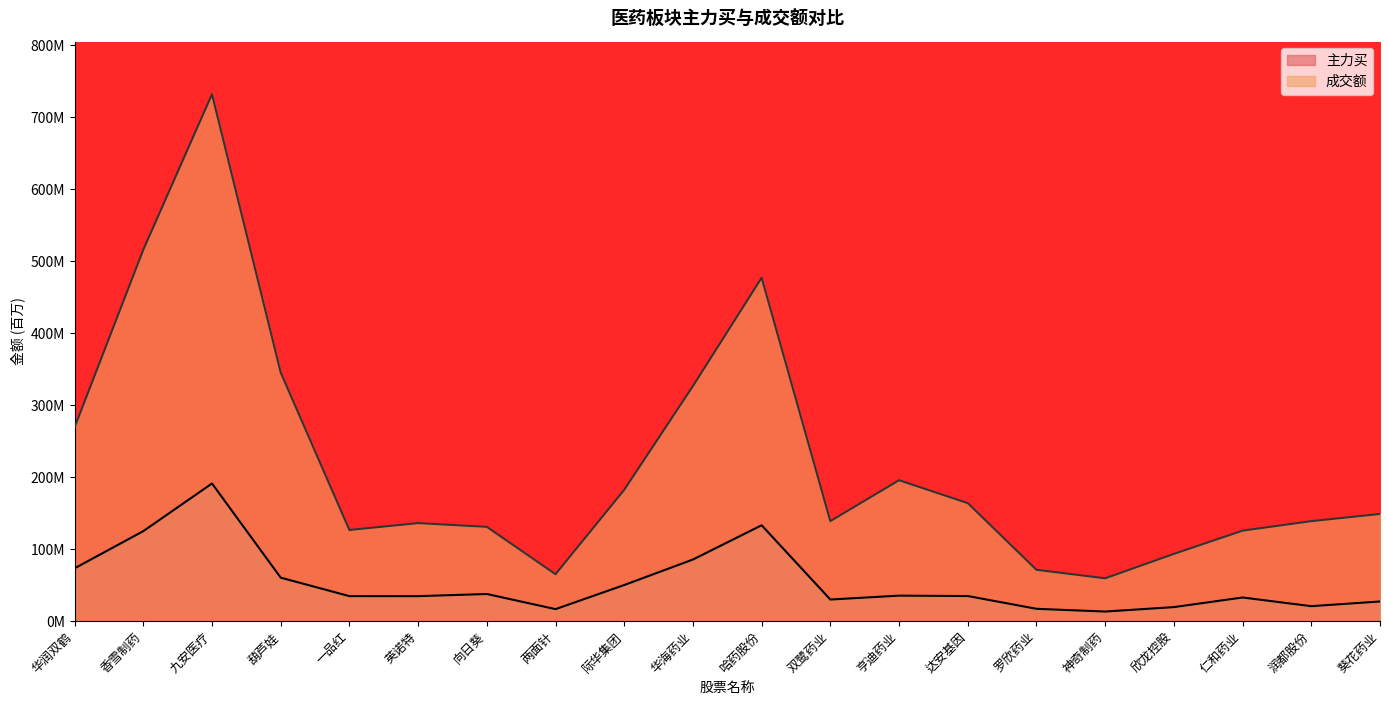

What is the smallest value displayed?

13.4